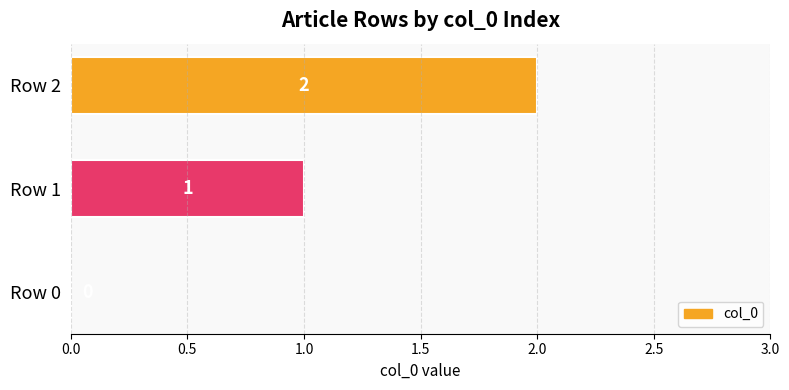

How many distinct data groups are displayed?

1